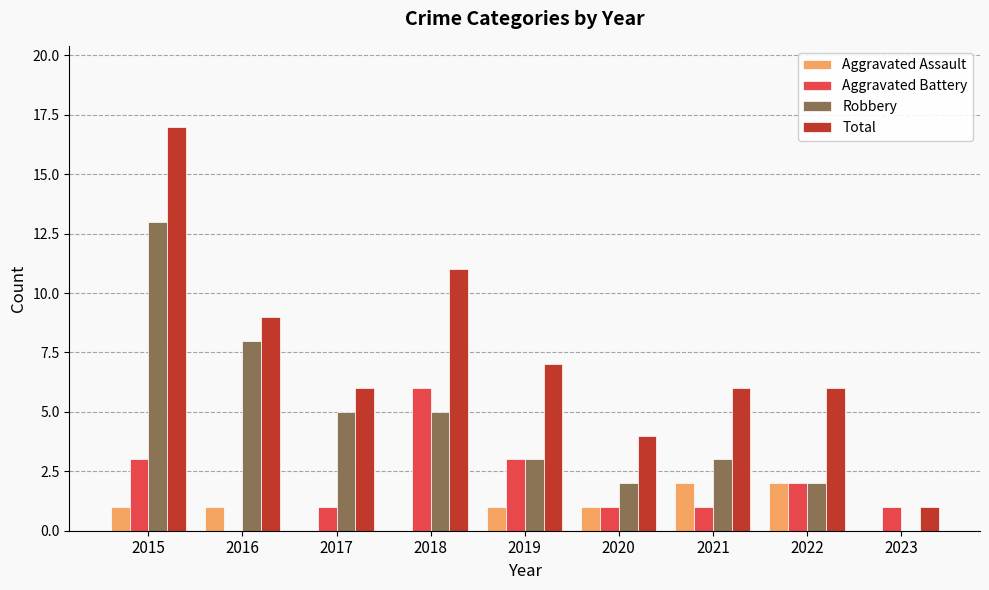

How many data points does each series have?

9